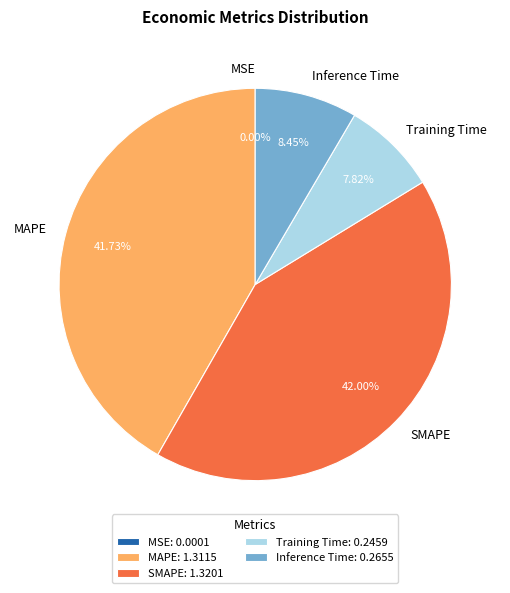

Between MAPE and Inference Time, which is larger?

MAPE